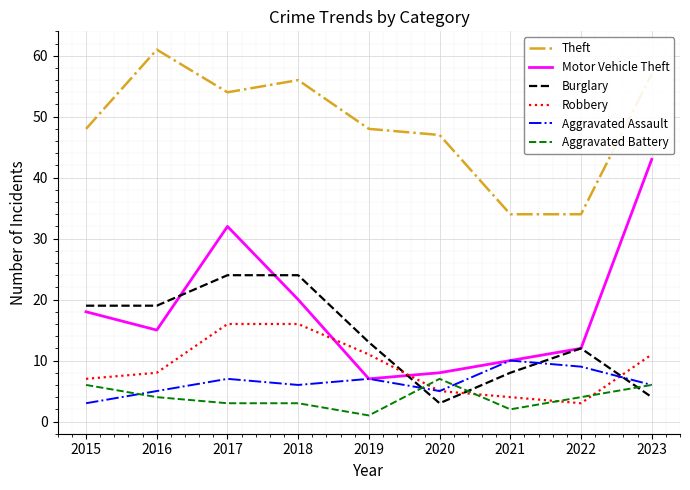

True or false: Aggravated Battery has a value of 4 at 2022.

True